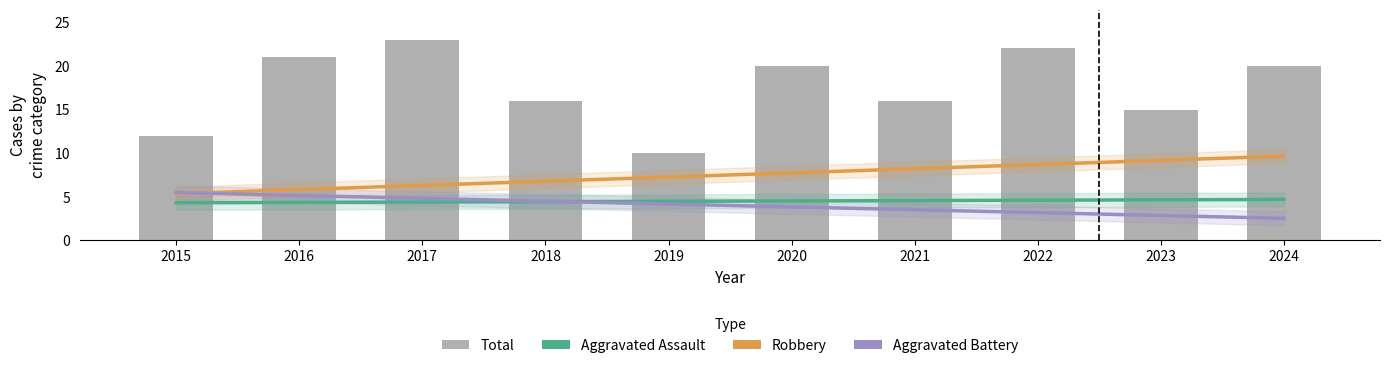

True or false: Aggravated Assault (trend) has a value of 6.6 at 2021.

False